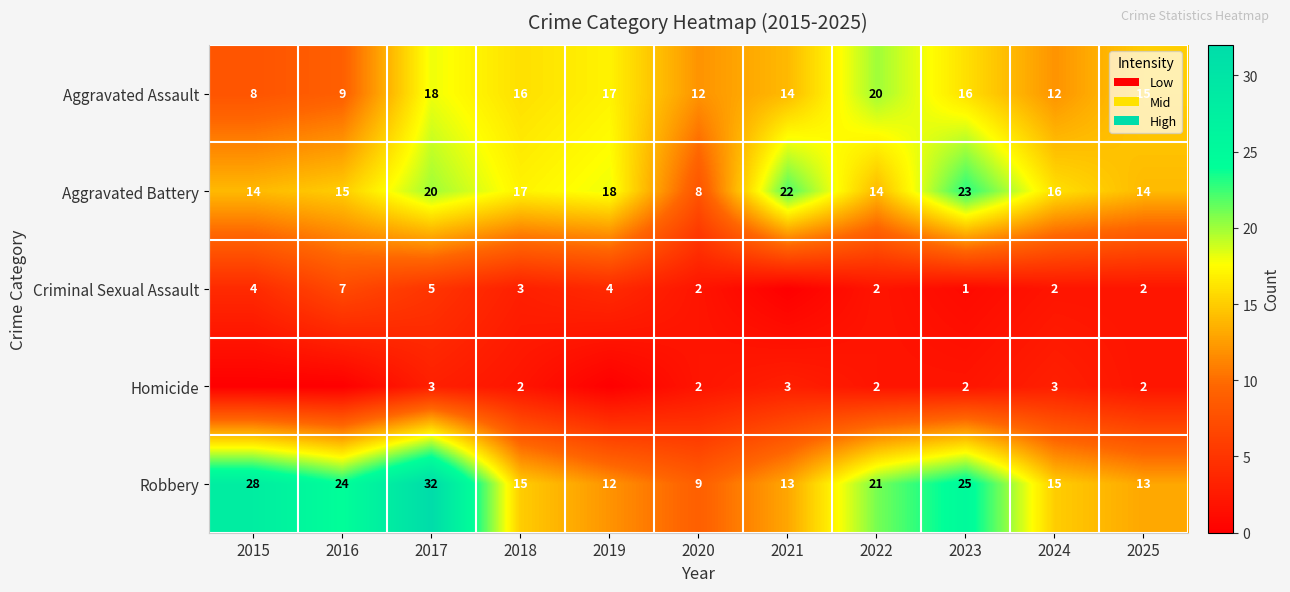

At which category is the sum across all series the highest?

2017